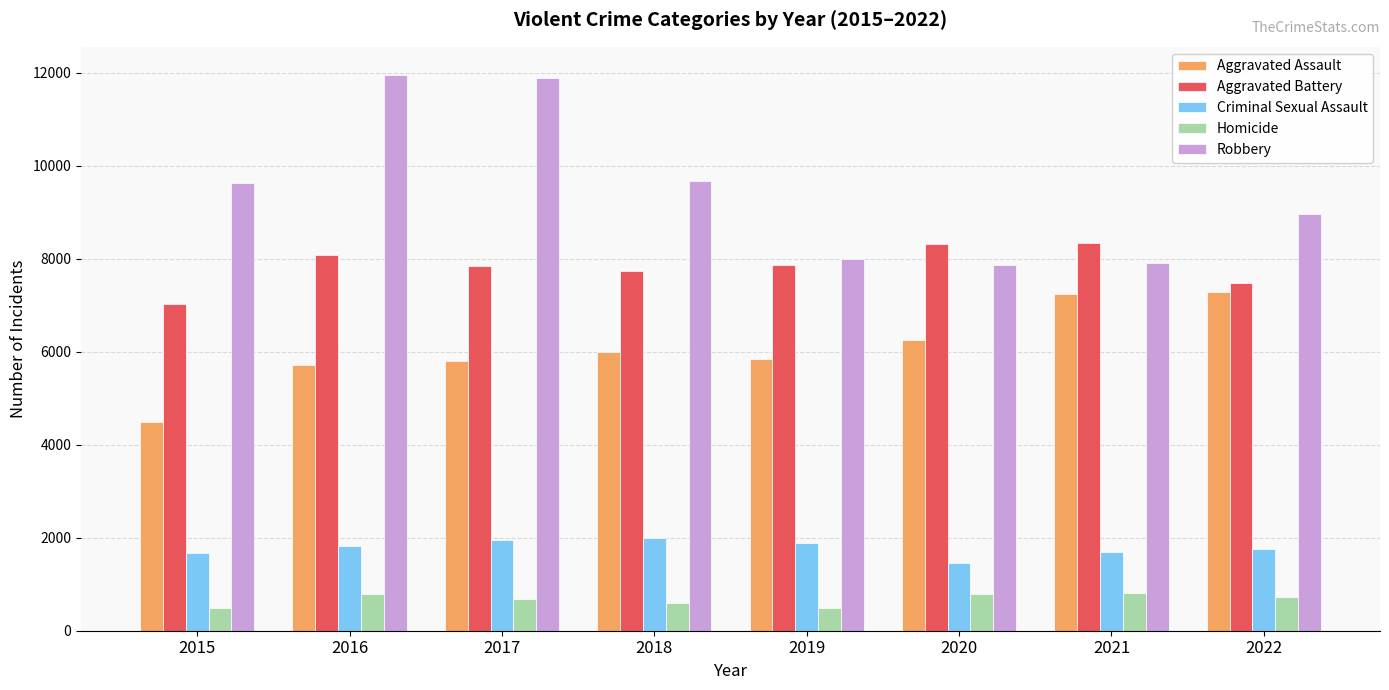

True or false: Aggravated Battery has a value of 12274 at 2015.

False